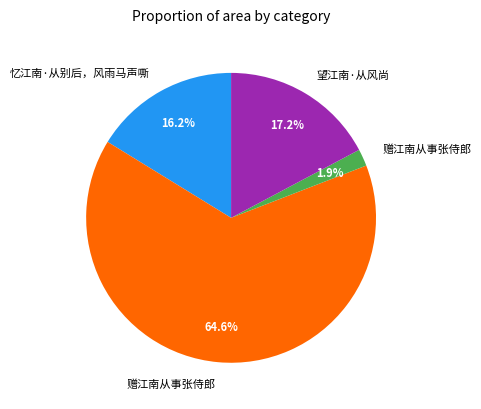

Is there any slice that represents more than half of the pie?

Yes